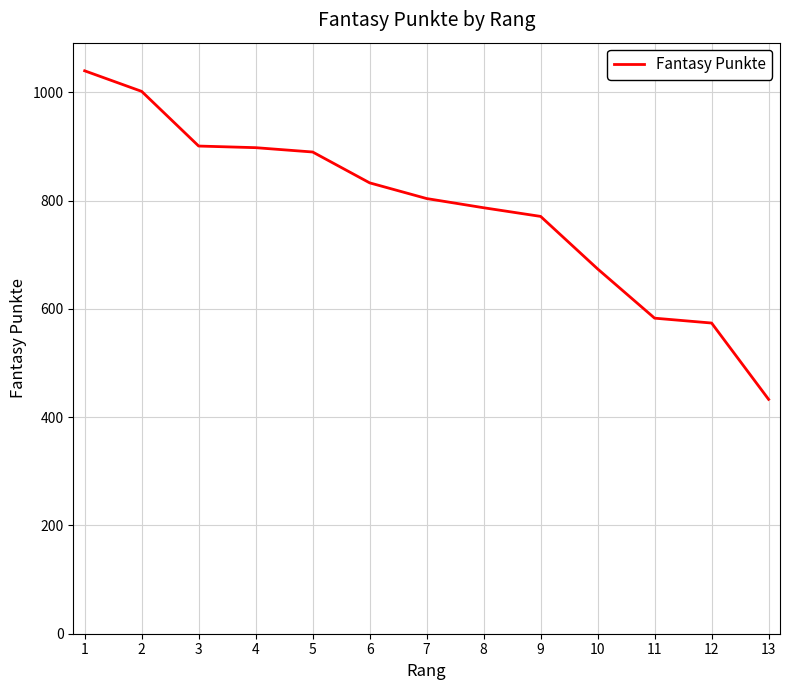

Is it true that the value at 8 is 266?

False